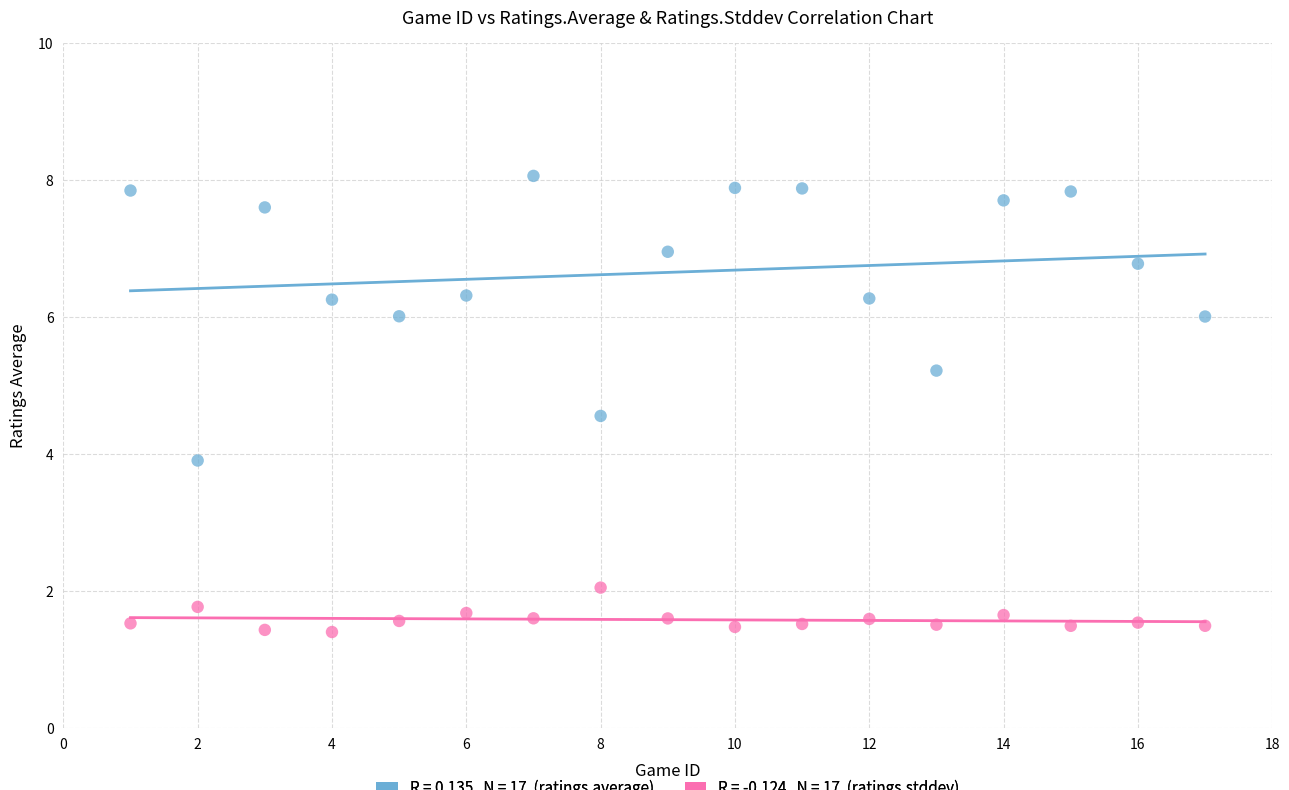

Across all data points, what is the range of Y values (max minus min)?

6.7